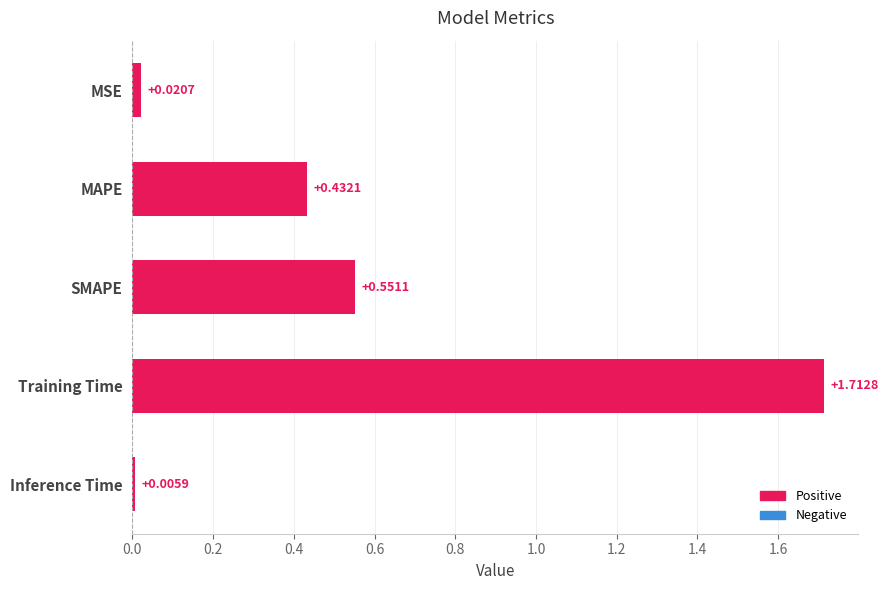

Rank the categories by value from highest to lowest.

Training Time, SMAPE, MAPE, MSE, Inference Time